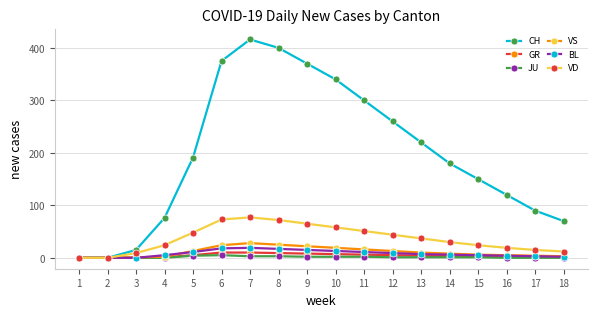

Rank the series by their maximum value, from highest to lowest.

CH, VD, VS, BL, GR, JU